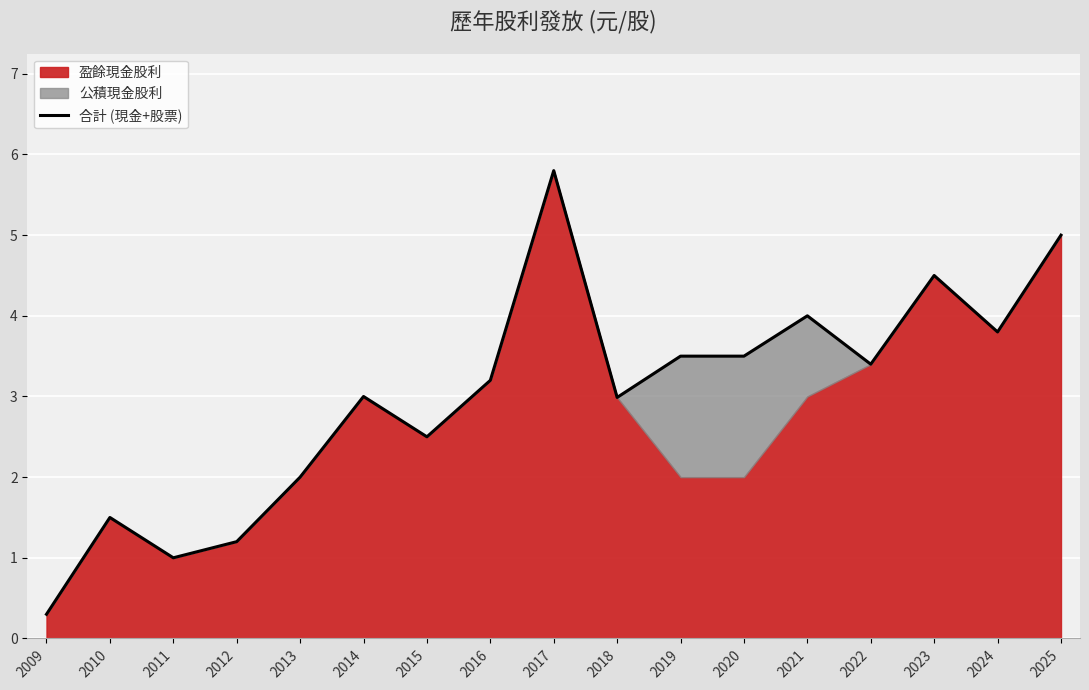

True or false: the data shows 2.0 at 2018.

False